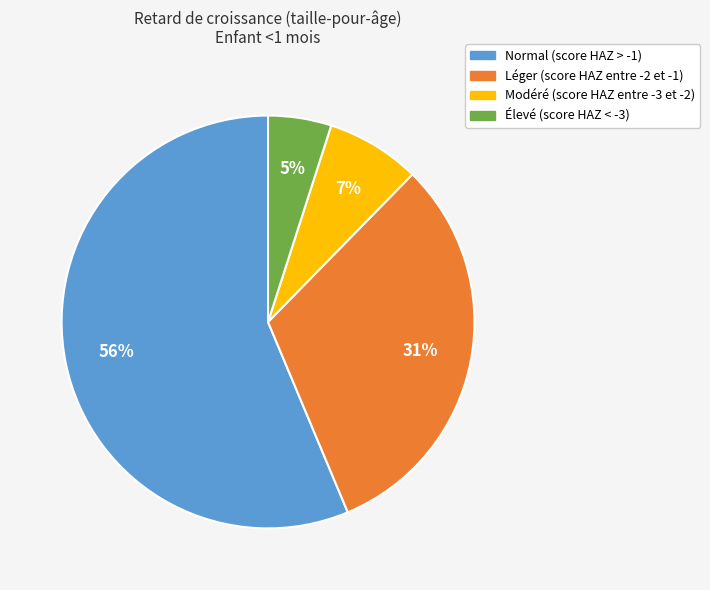

Which slice represents more than half of the pie?

Normal (score HAZ > -1)